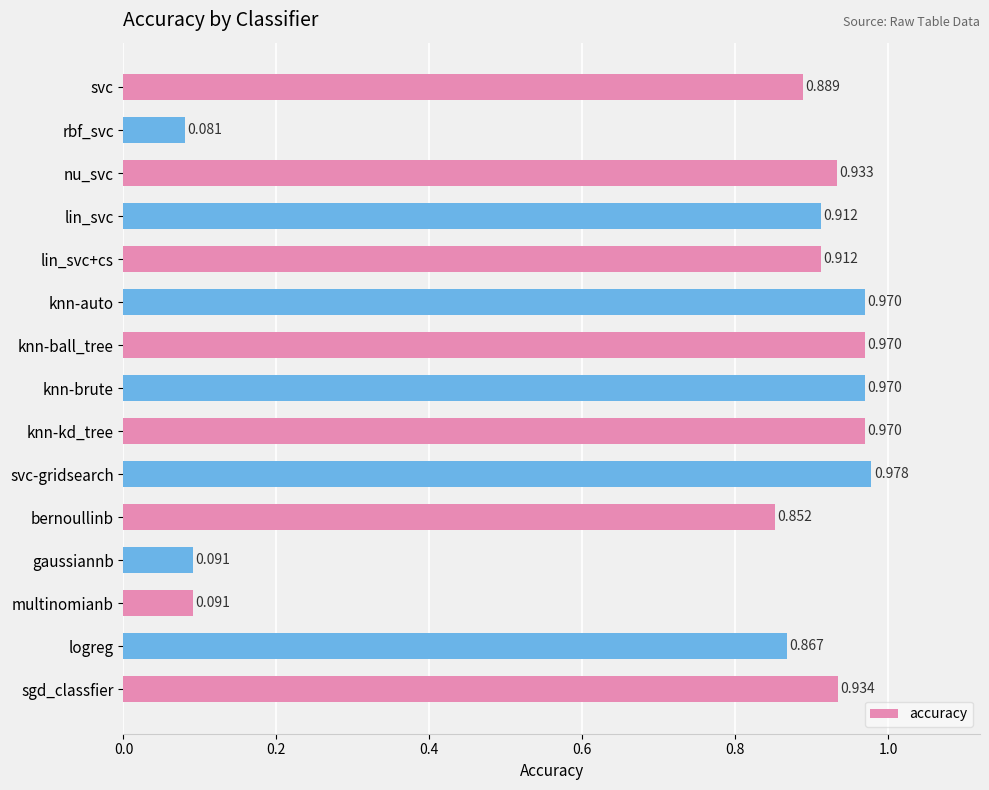

Which category has the highest value across all series?

svc-gridsearch